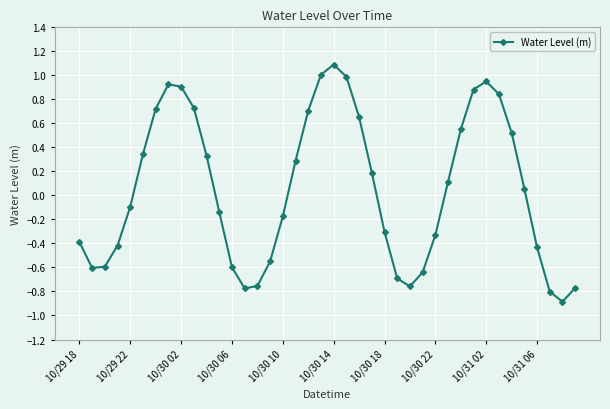

What is the sum of all values?

2.1